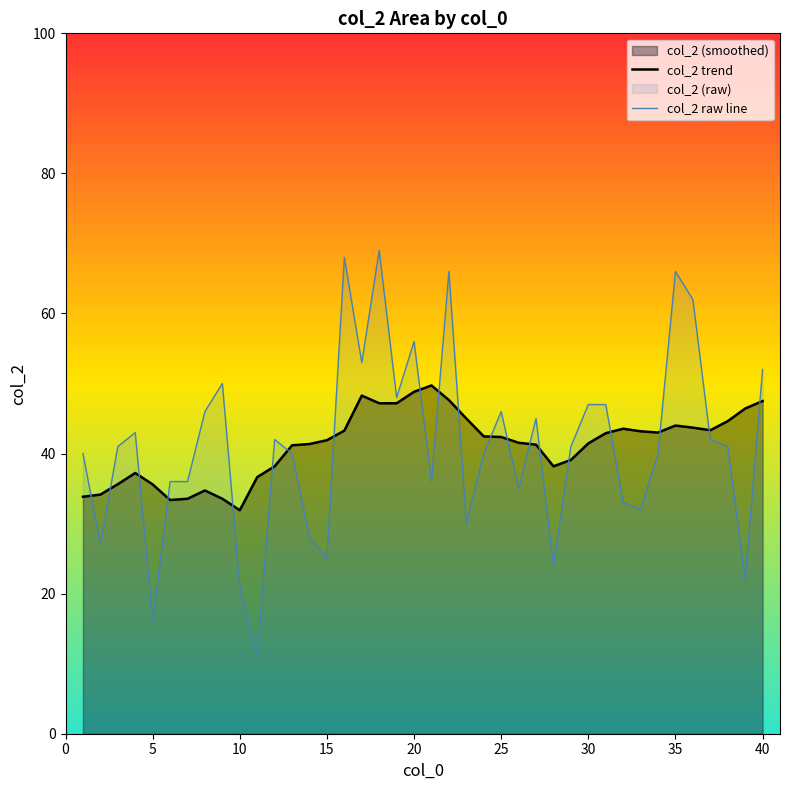

Rank the series by their average value, from highest to lowest.

col_2 trend, col_2 raw line